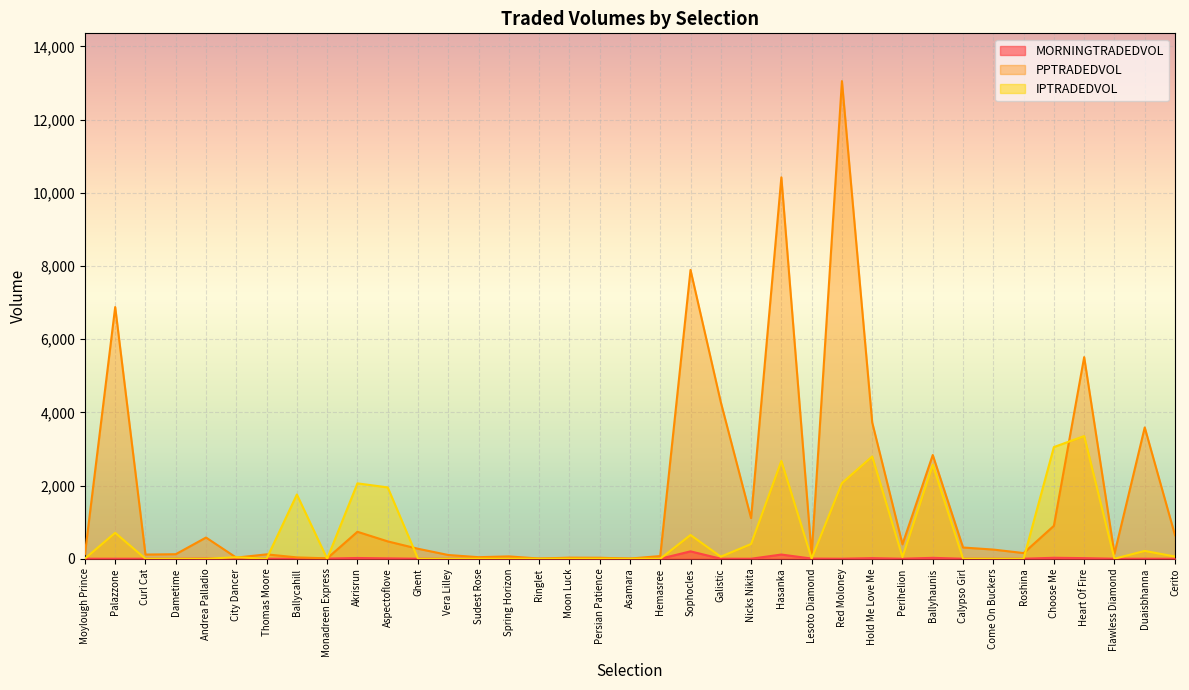

How many lines are shown in the chart?

3